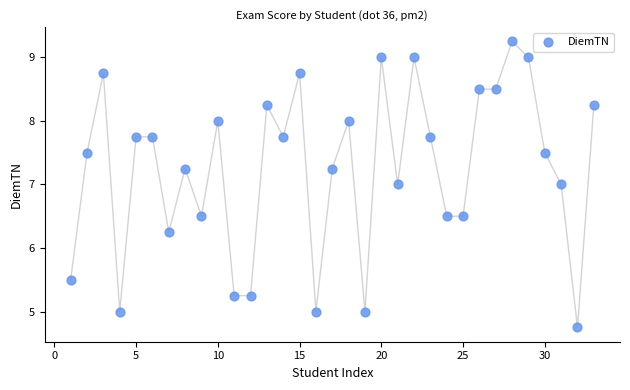

What is the range of Y values (max minus min)?

4.5